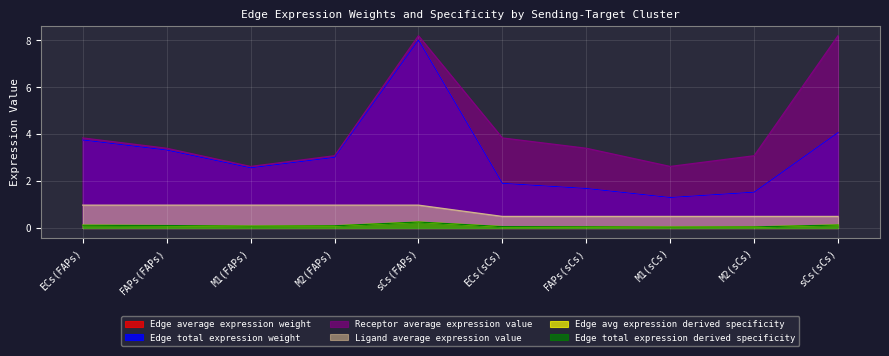

Between FAPs(sCs) and M1(sCs), which series saw the biggest shift?

Receptor average expression value